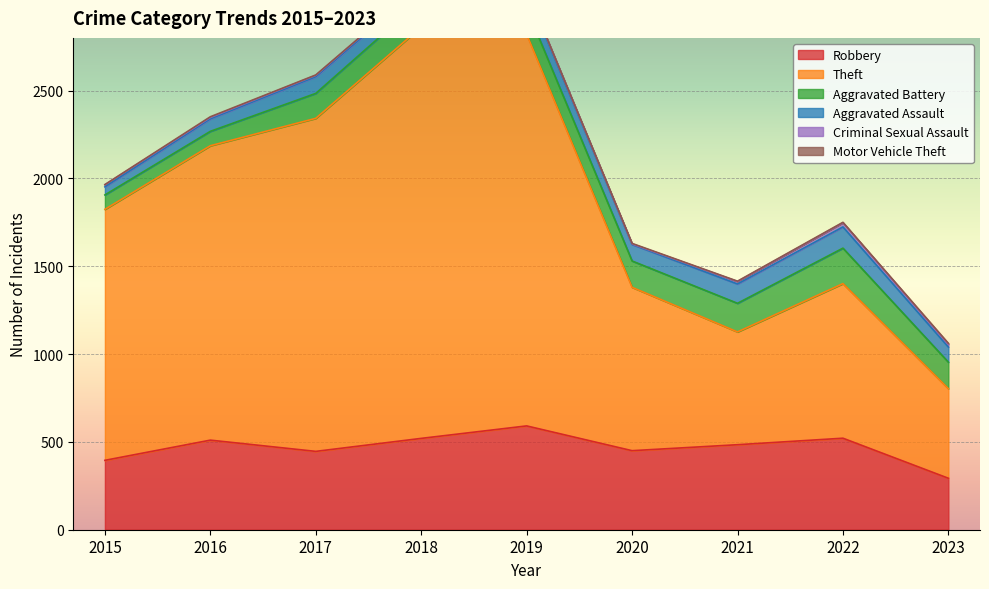

Which series changed the most between 2015 and 2020?

Theft